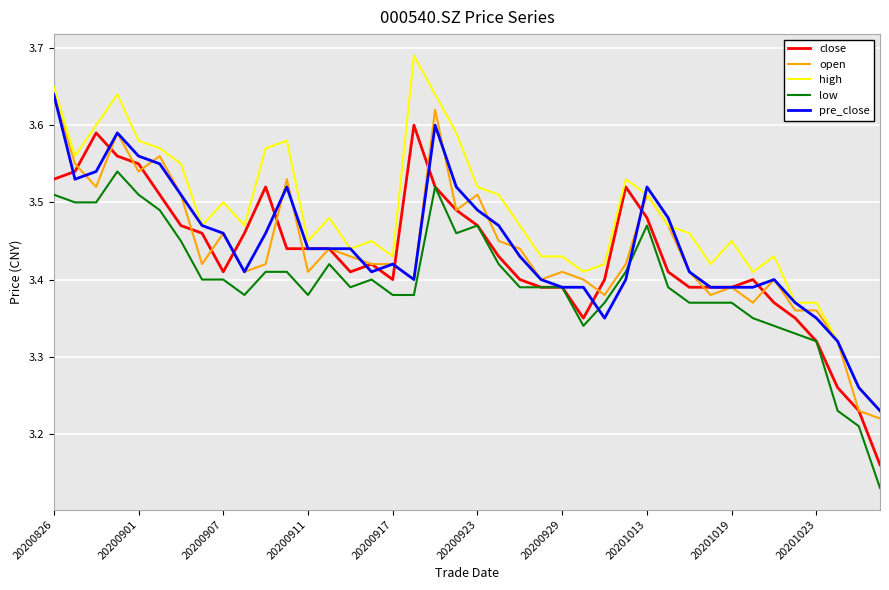

Is this an area chart (filled region under the line)?

No